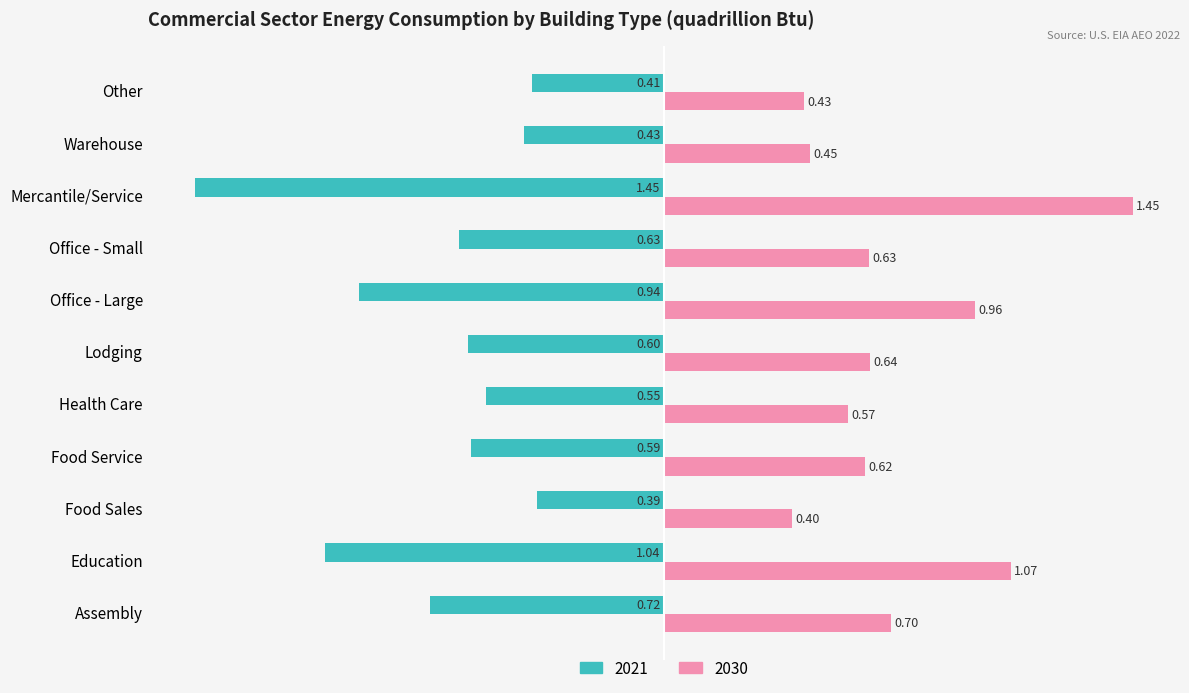

What is the sum of the 2030 values at Education and Warehouse?

1.5